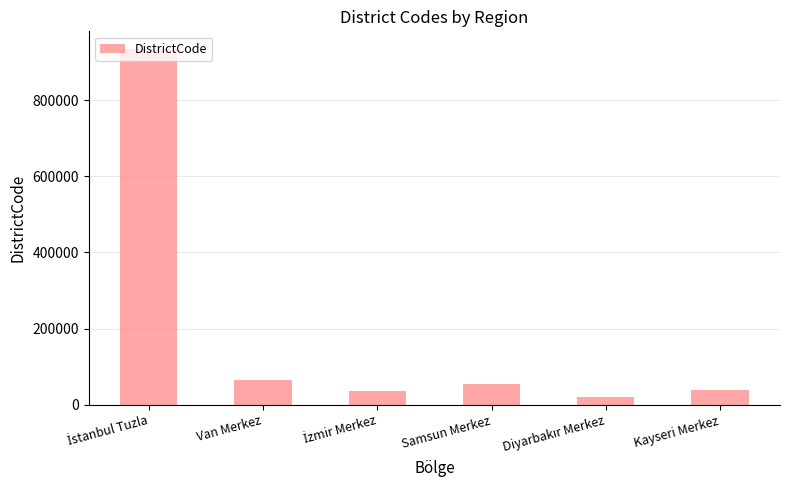

What is the difference between the maximum and second lowest values?

899014